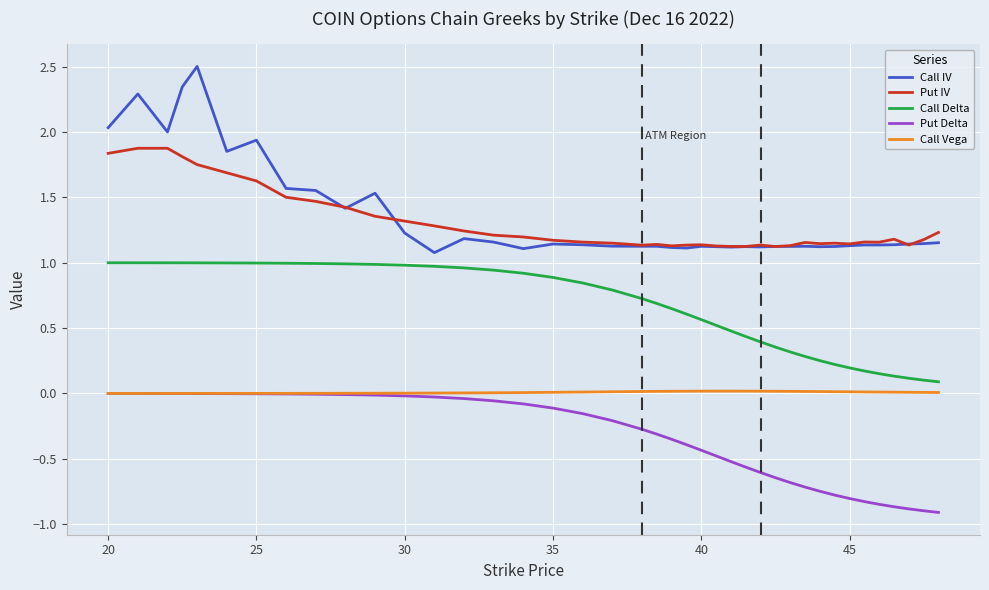

True or false: Put IV and Call Vega intersect in this chart.

False